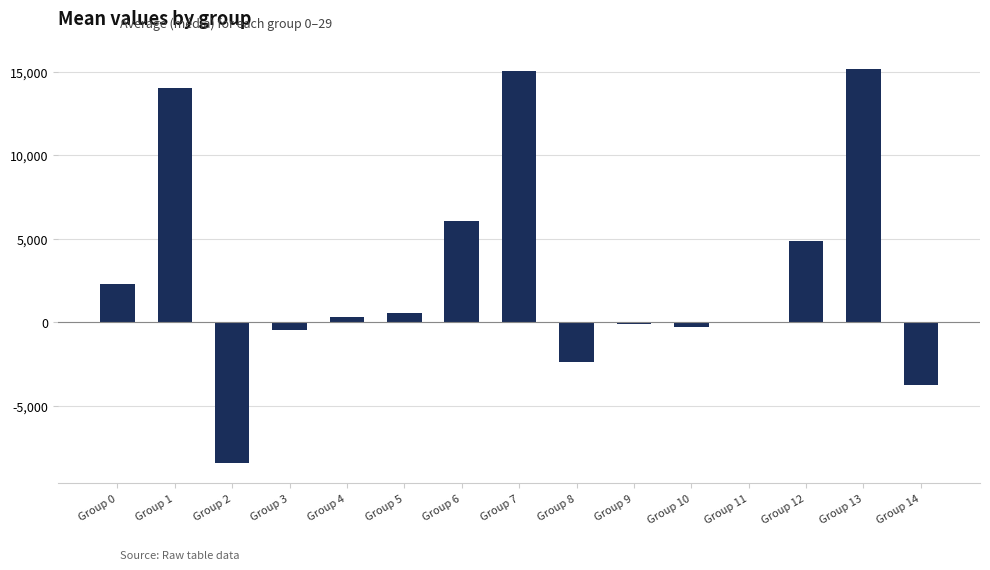

Is it true that the value at Group 13 is 6241.1?

False